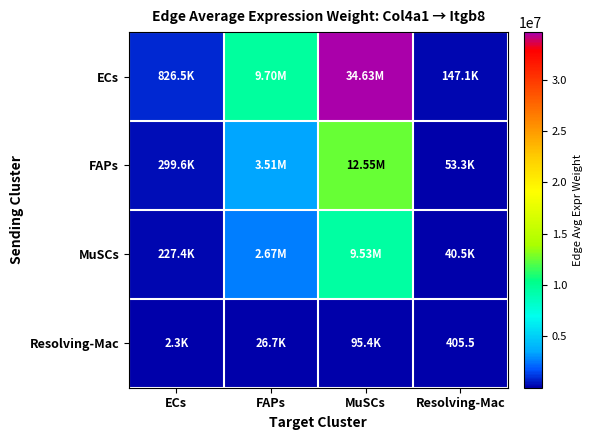

Is it true that FAPs equals 1983925.4 at FAPs?

False